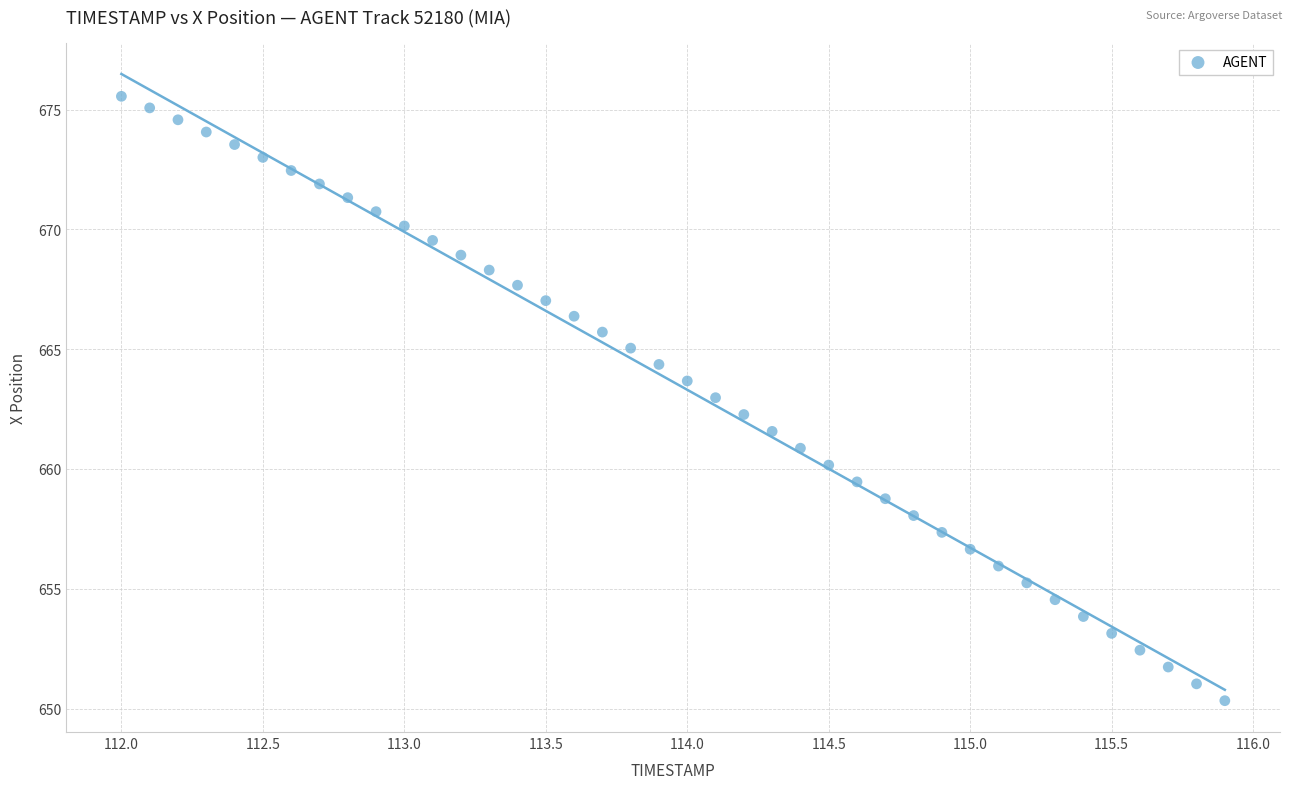

What is the range of X values (max minus min)?

3.9